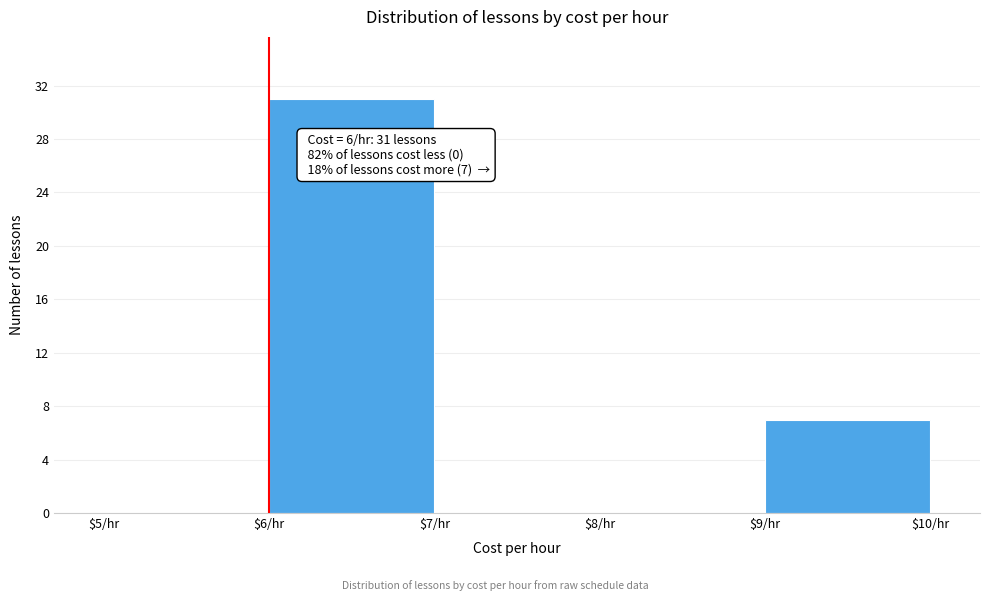

Which range on the x-axis has the tallest bar?

6 to 7